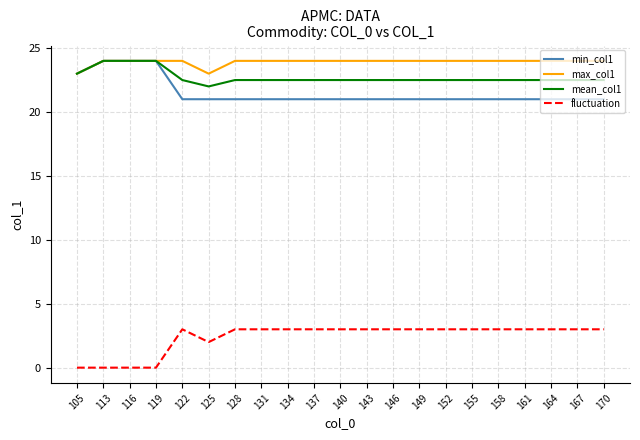

Is this an area chart (filled region under the line)?

No